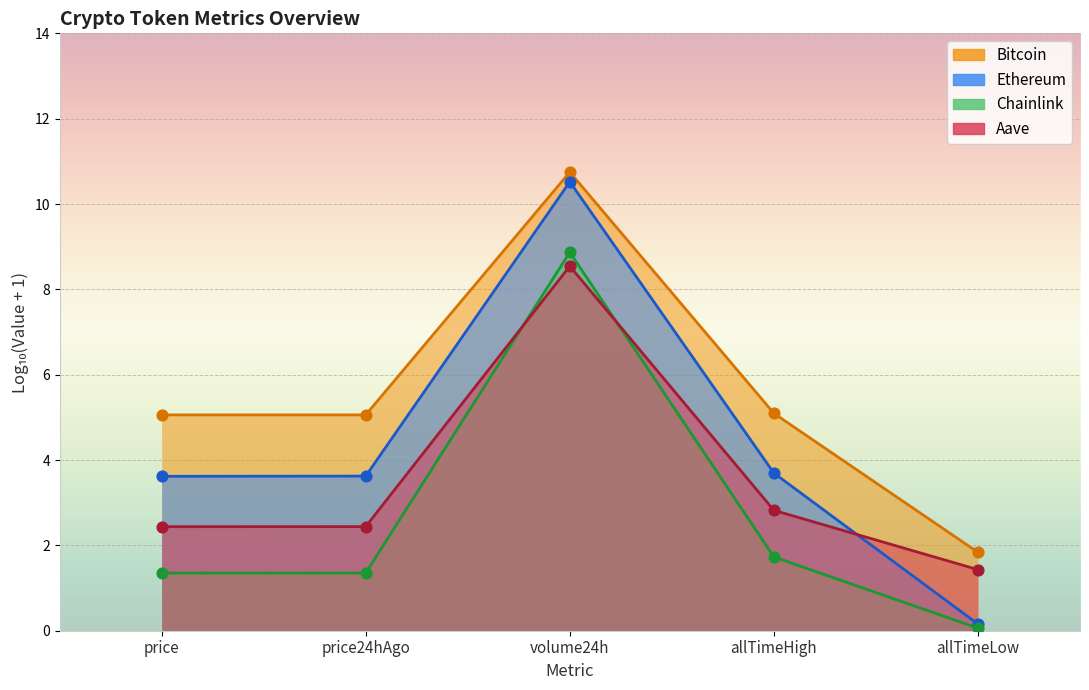

Which series reaches the minimum Y coordinate?

Bitcoin